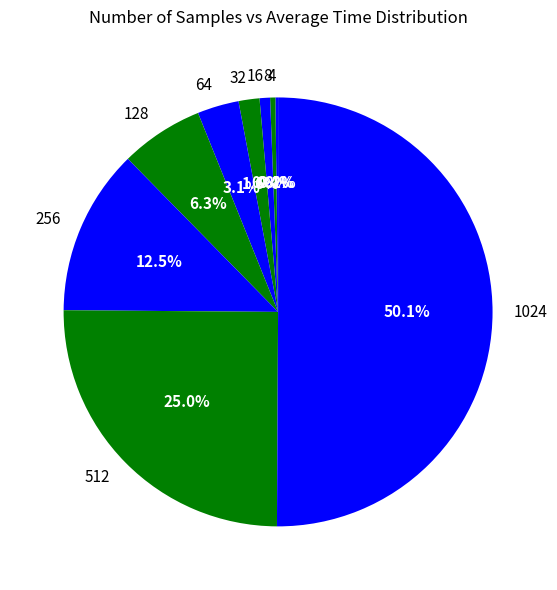

Does 128 account for over 50% of the chart?

No